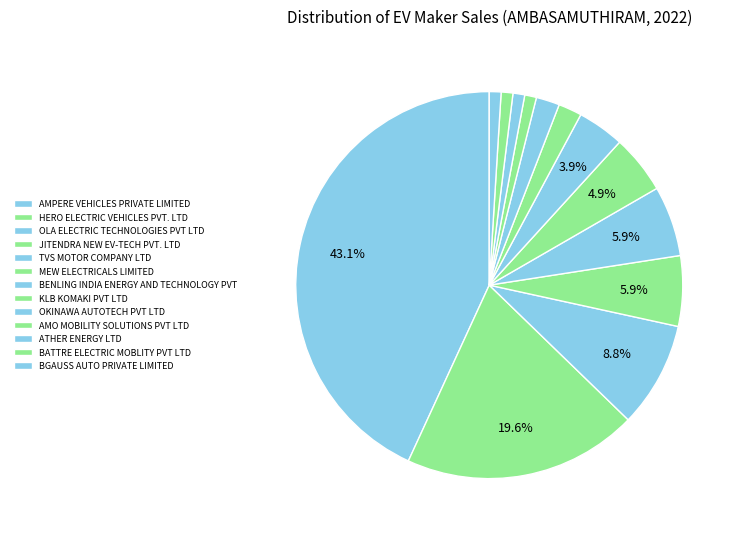

Is it true that MEW ELECTRICALS LIMITED is 1% of the pie?

False